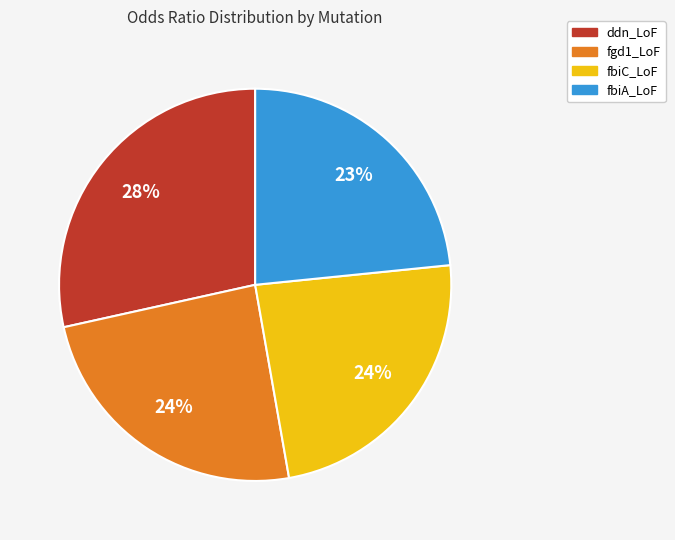

Which category has the biggest portion of the pie?

ddn_LoF